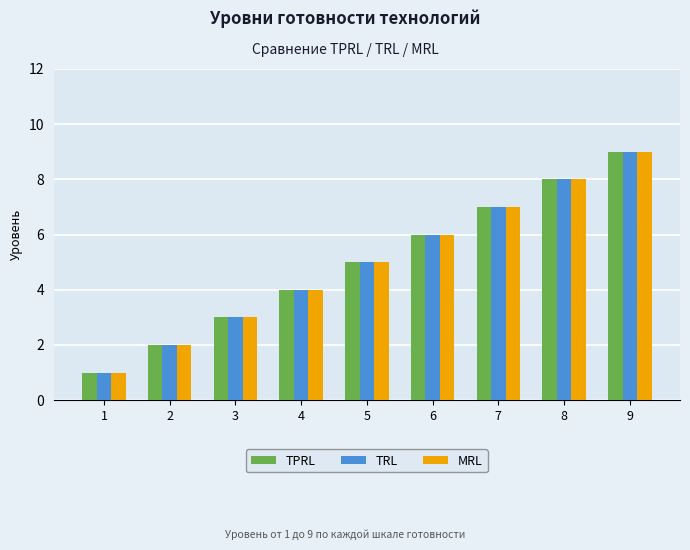

Which category has the lowest value in the TRL series?

1